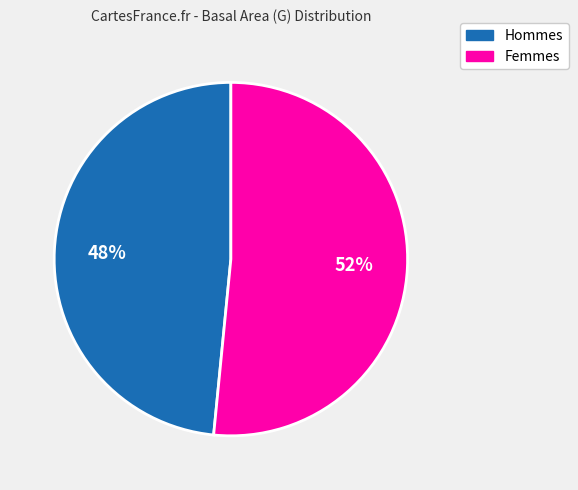

Does any single category account for the majority?

Yes